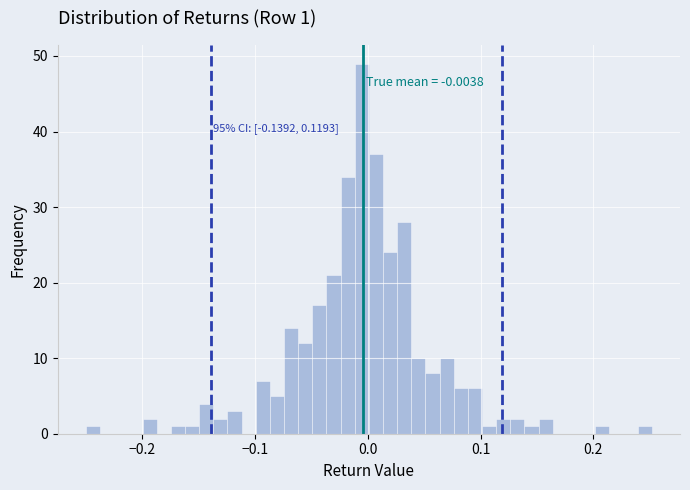

Around what value on the x-axis is the tallest bar? Give the approximate position of its centre, as read against the axis.

-0.01